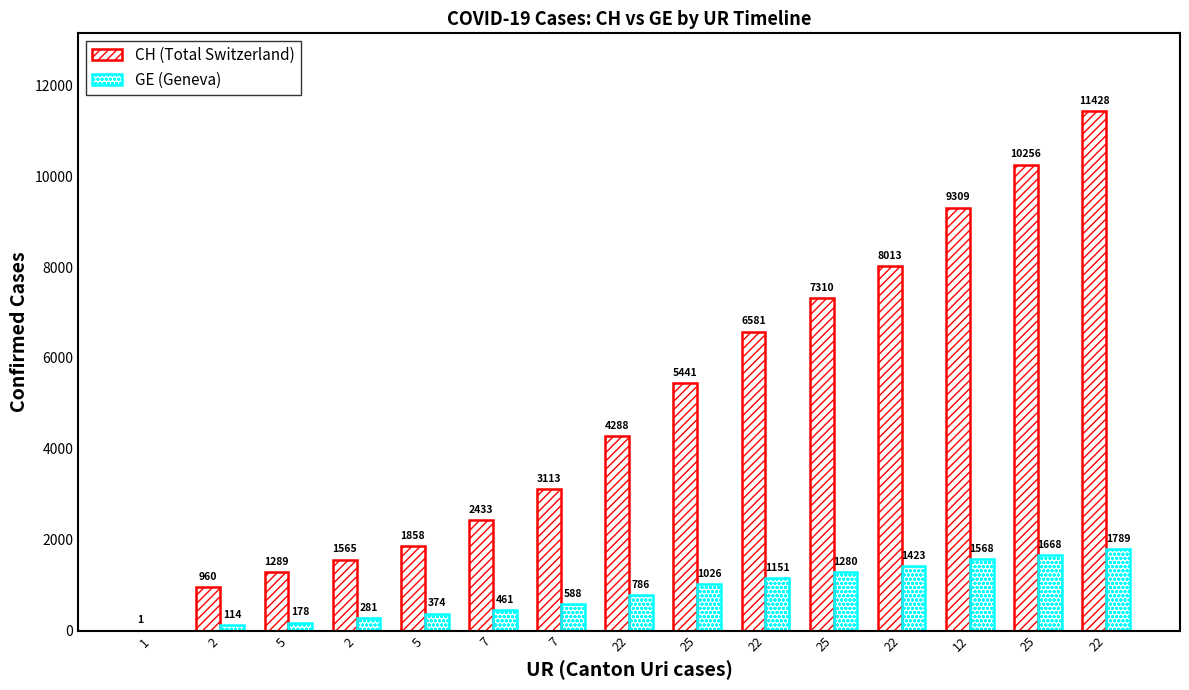

What is the difference between the maximum and minimum values in the GE (Geneva) series?

1789